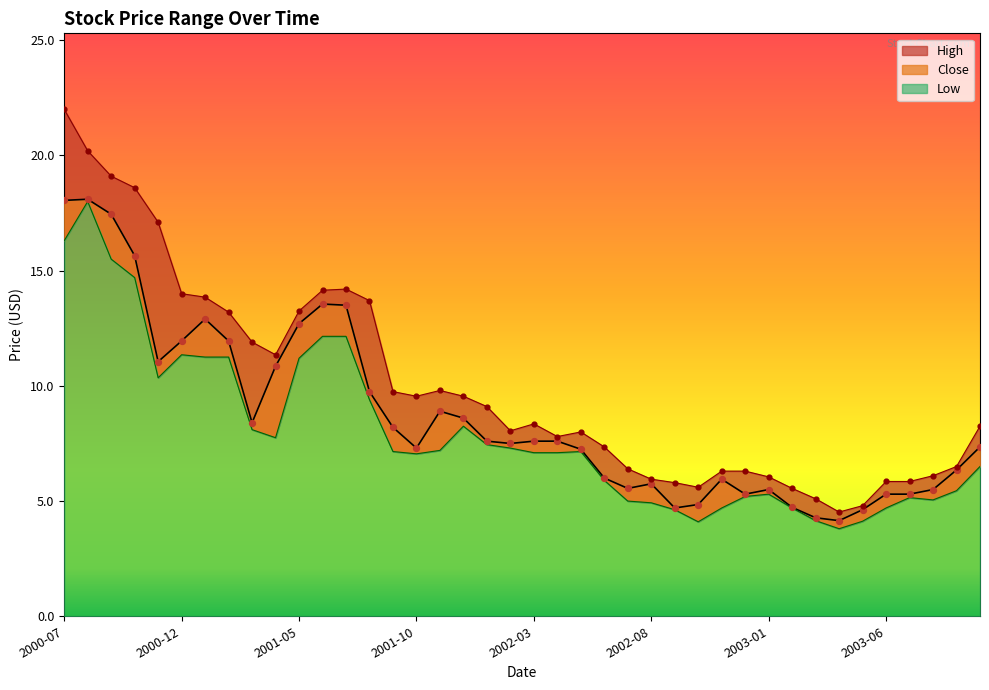

Which series contains the lowest Y value?

Low